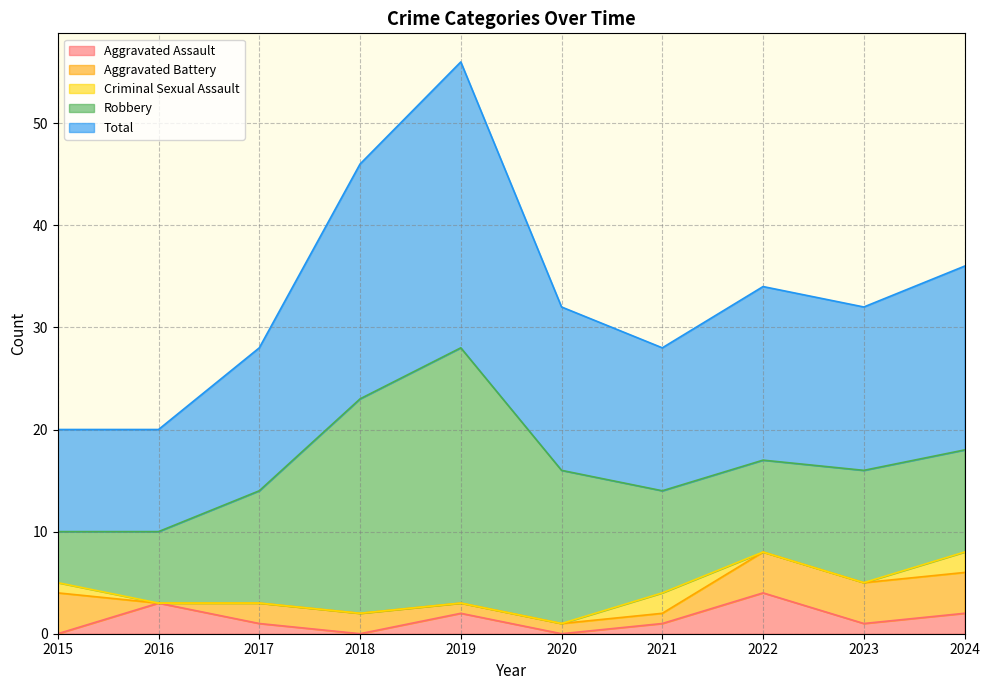

The Criminal Sexual Assault series shows -1 at 2023. True or false?

False